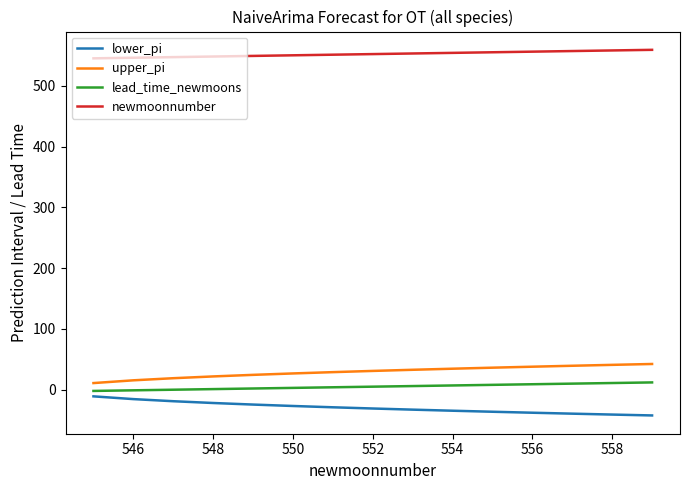

How many lines are shown in the chart?

4